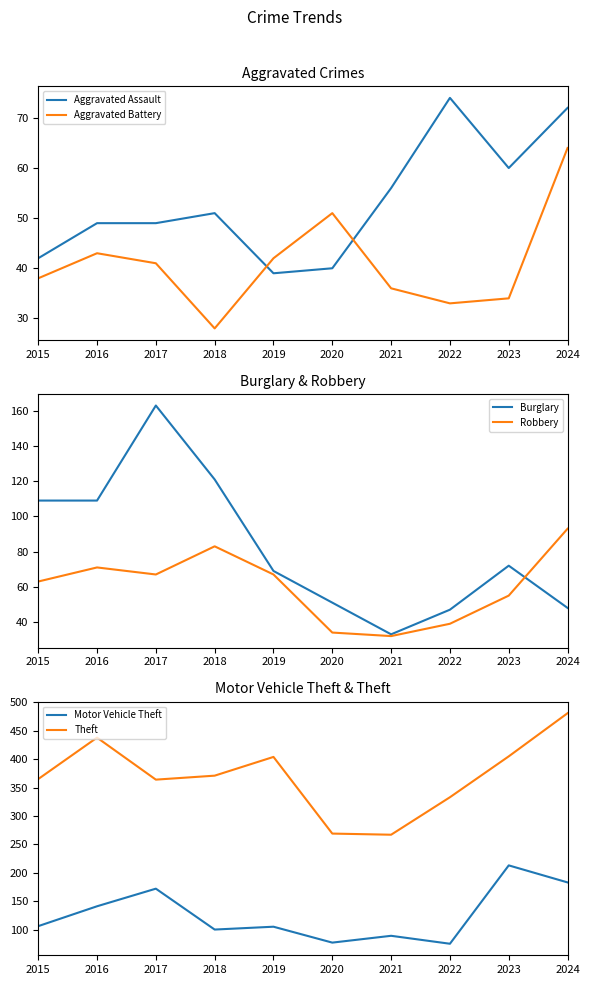

How many values in the Aggravated Battery series are below 41?

5